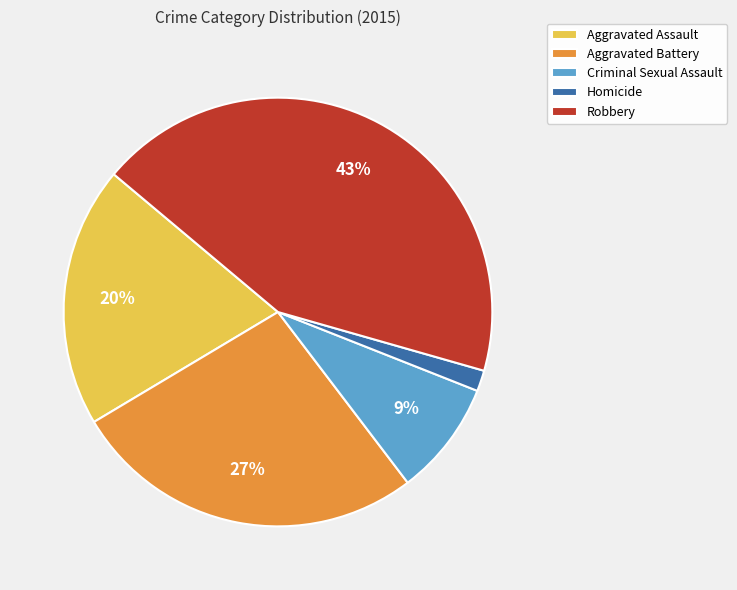

Is there any slice that represents more than half of the pie?

No